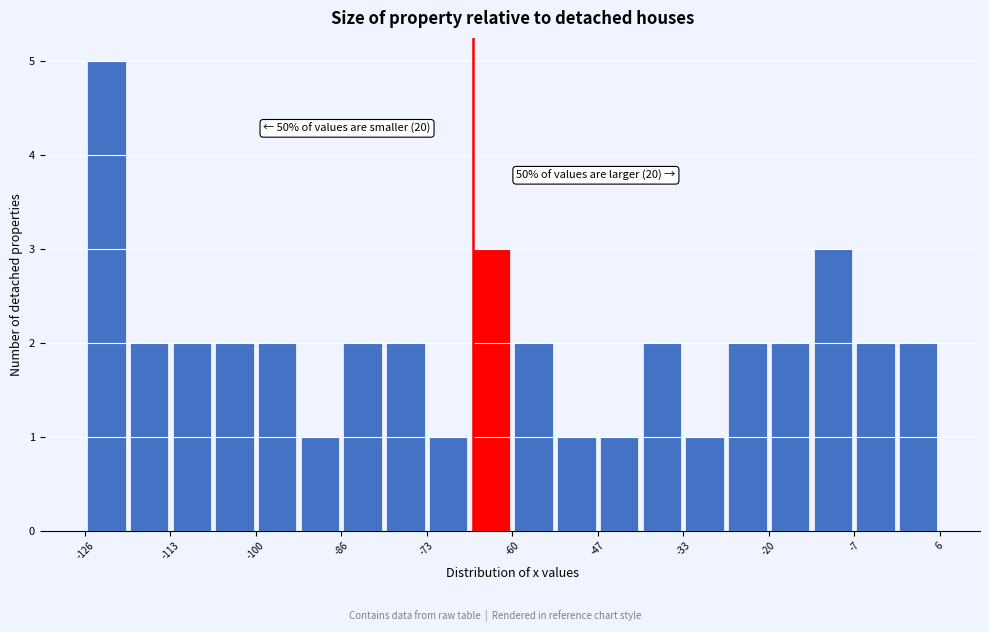

Around what value on the x-axis is the tallest bar? Give the approximate position of its centre, as read against the axis.

-122